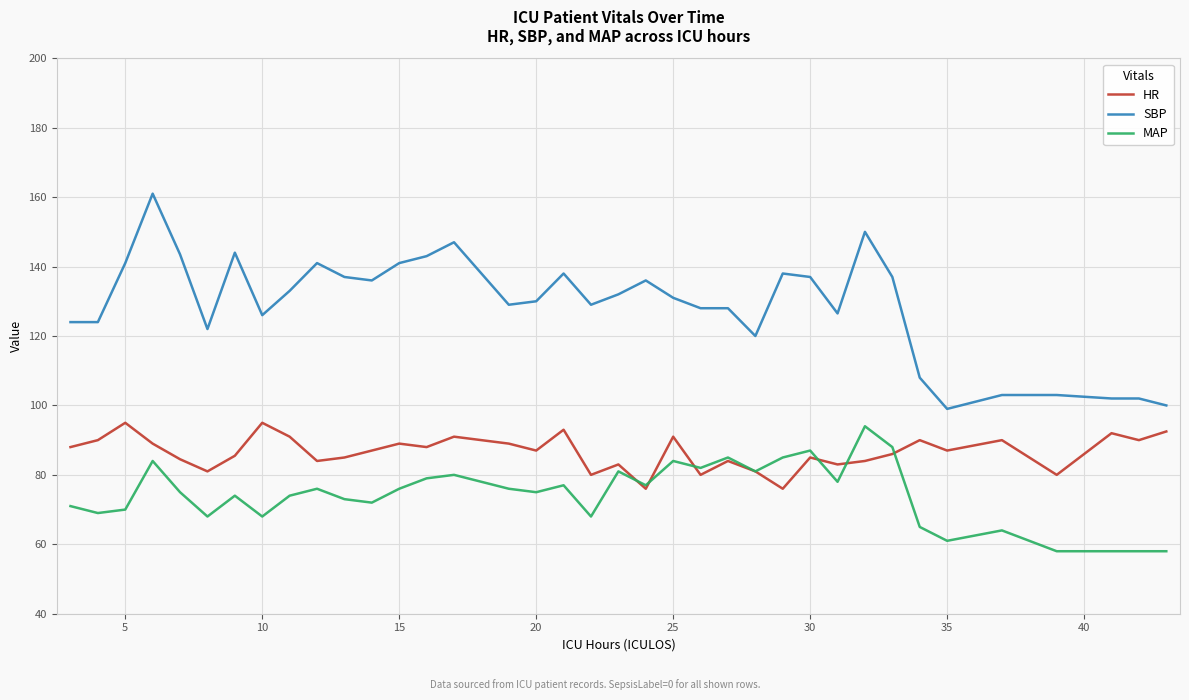

What is the maximum value shown in the chart?

161.0